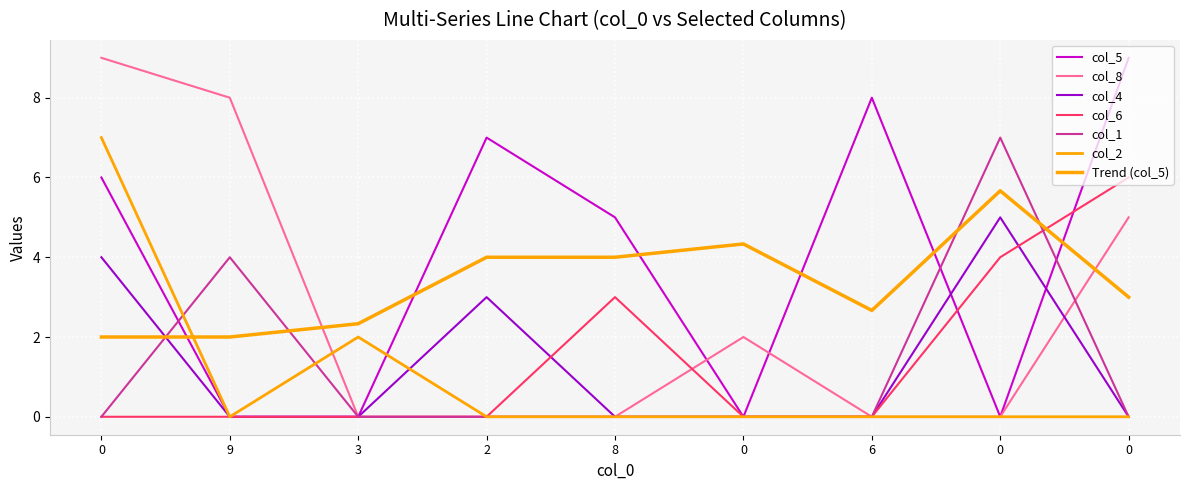

Between 6 and 0, which series saw the biggest shift?

col_6